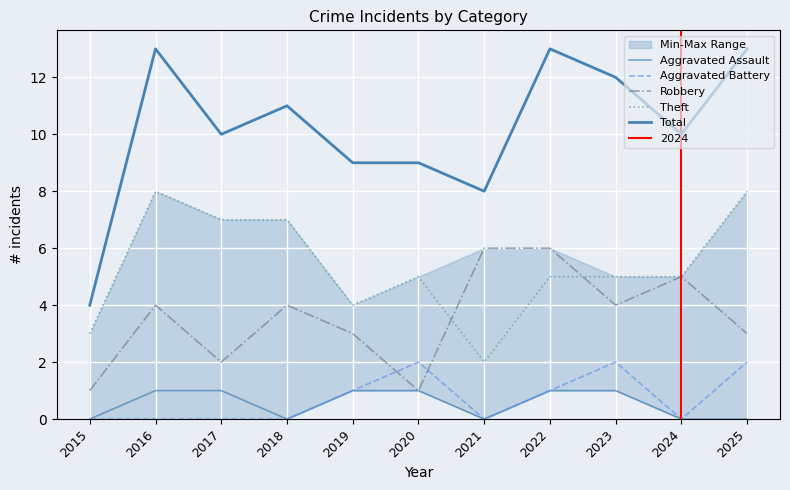

What is the total value across all series at 2022?

26